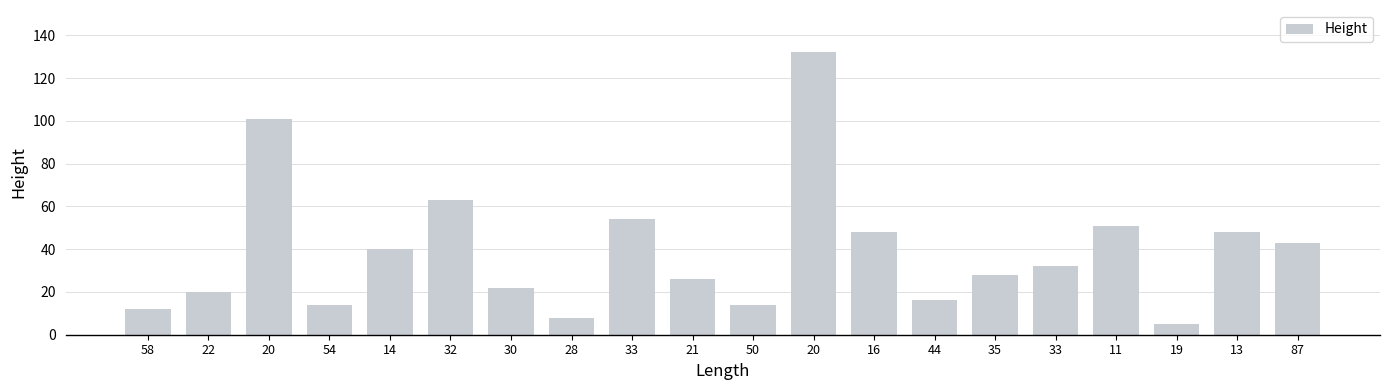

What is the label of the 12th bar from the right?

33